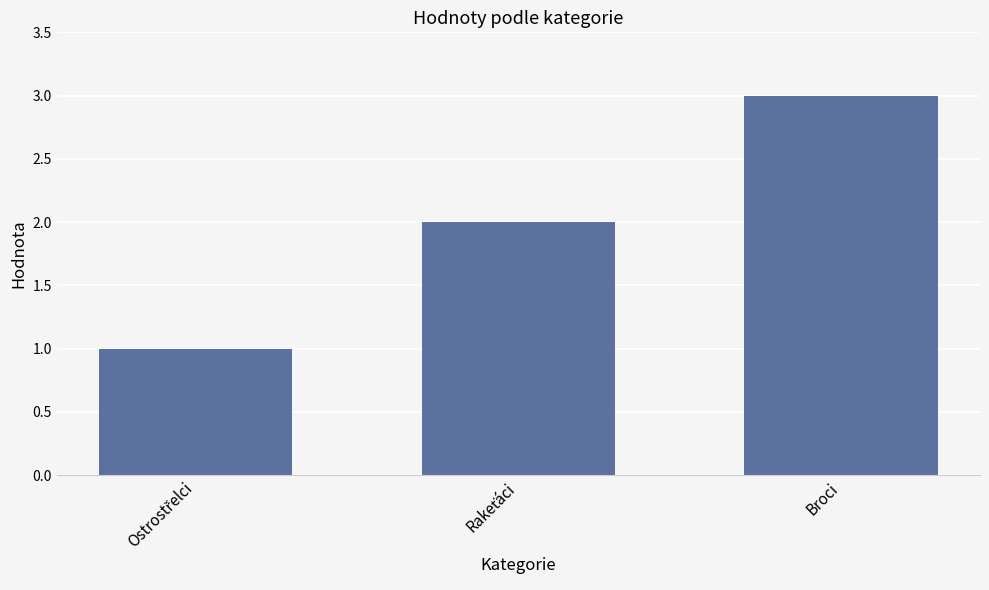

Count the number of data series in this chart.

1